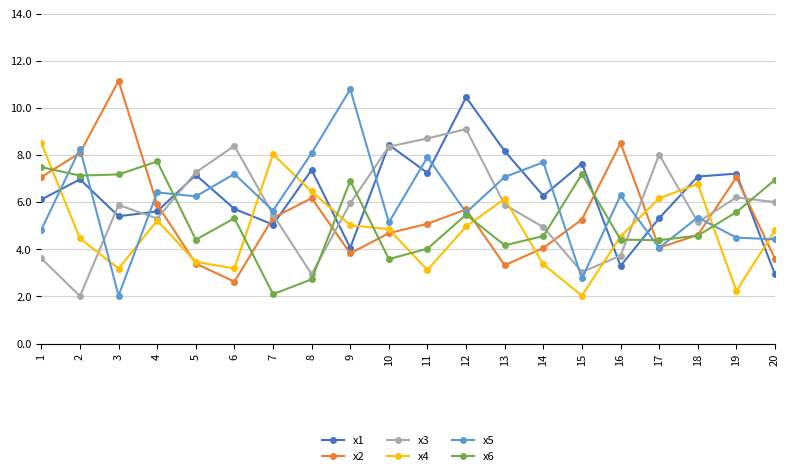

What is the total value across all series at 3?

34.8